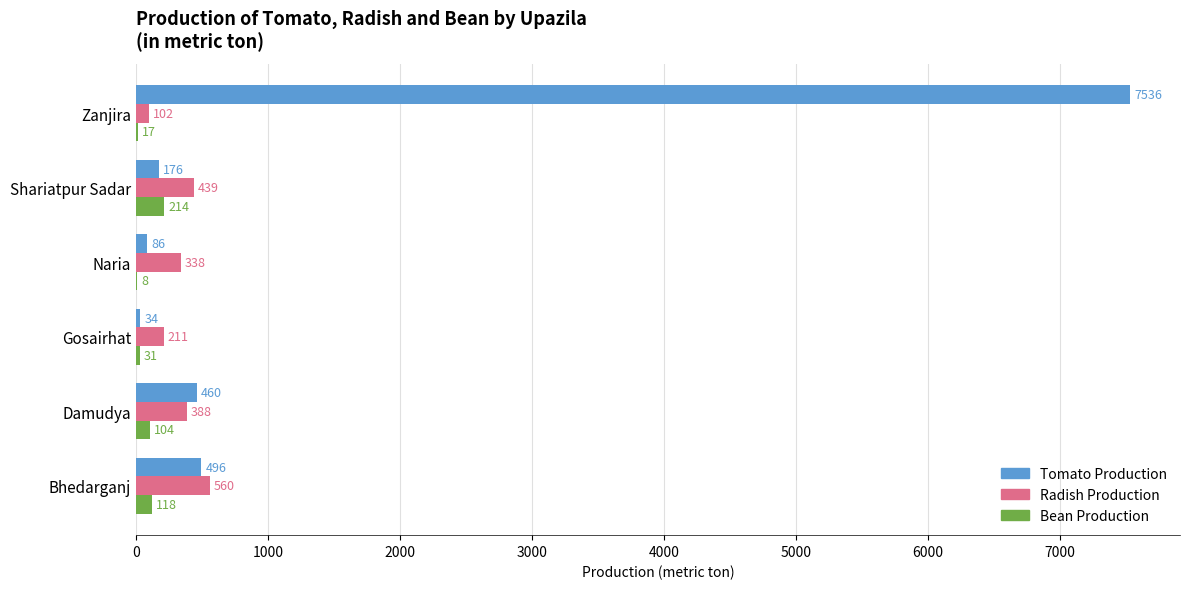

The Tomato Production series shows 822 at Damudya. True or false?

False